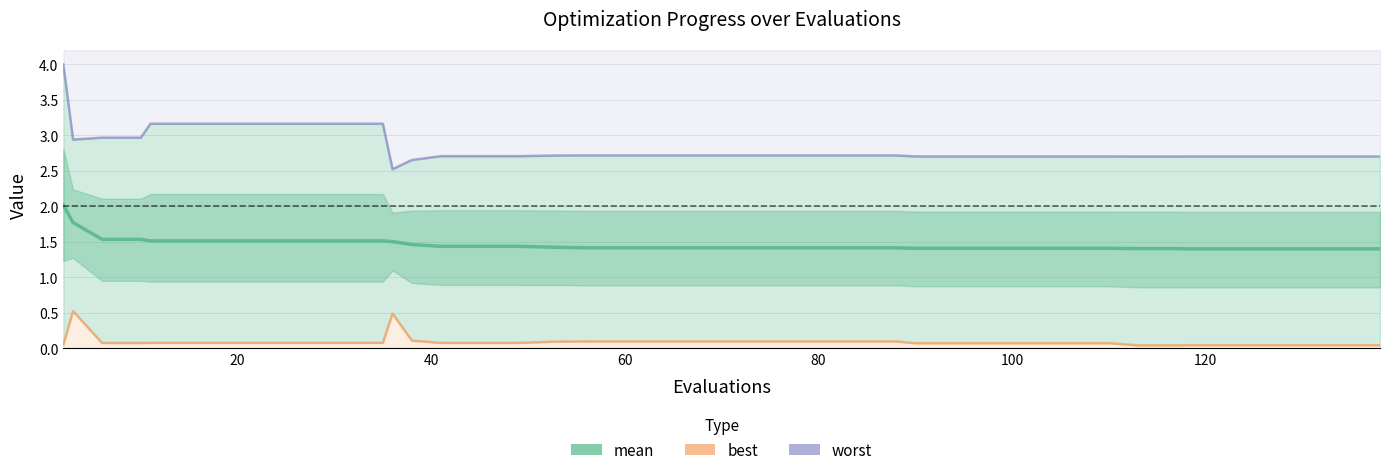

List the series in order of their peak value, highest first.

worst, mean, best